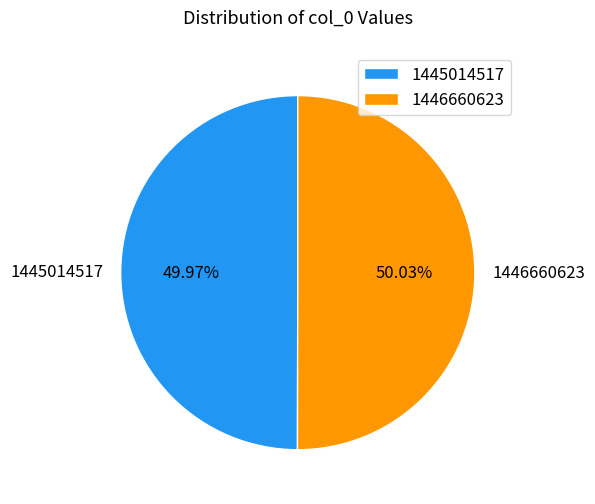

How many slices are in this pie chart?

2